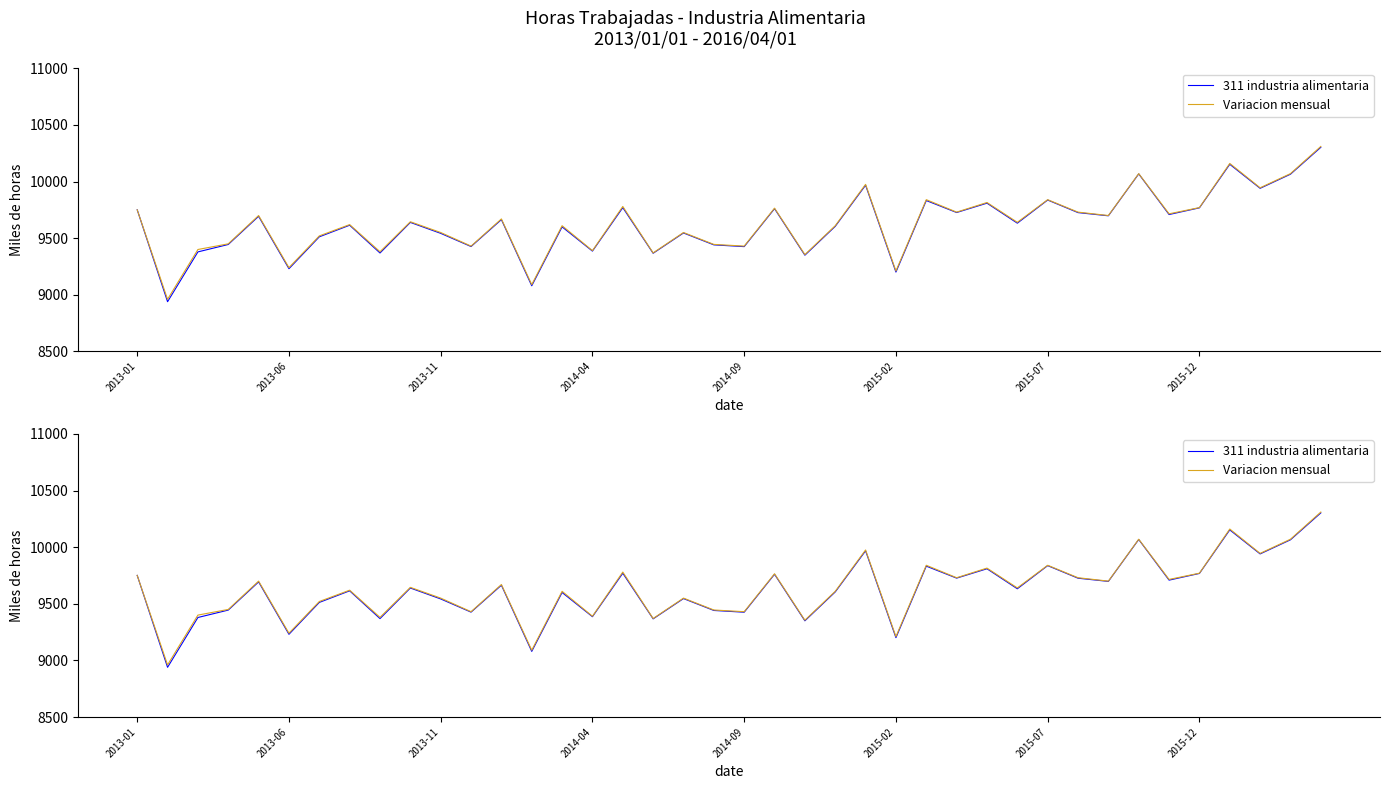

What is the maximum value shown in the chart?

10310.0